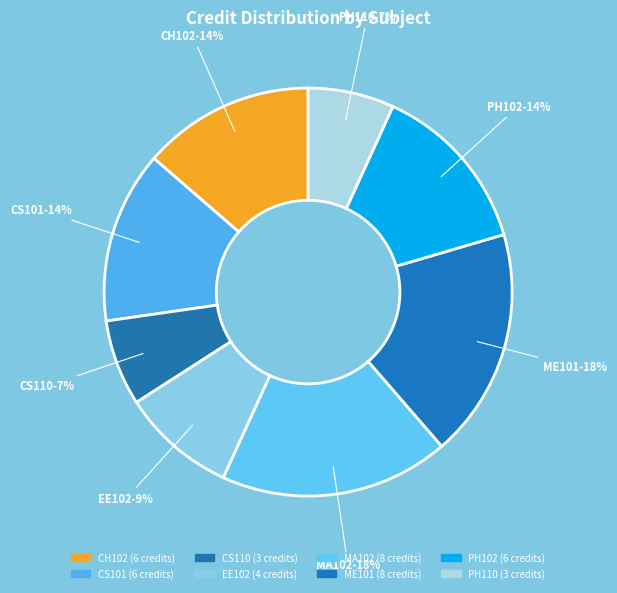

What is the change in value from EE102 to PH110?

-1